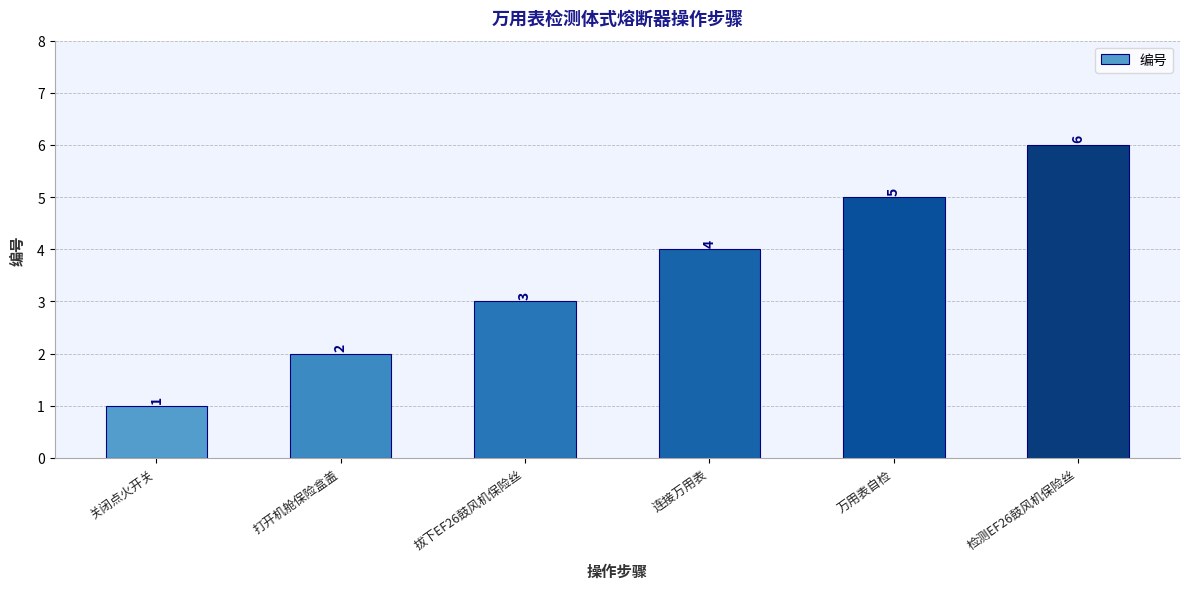

What is the label of the 2nd bar from the left?

打开机舱保险盒盖